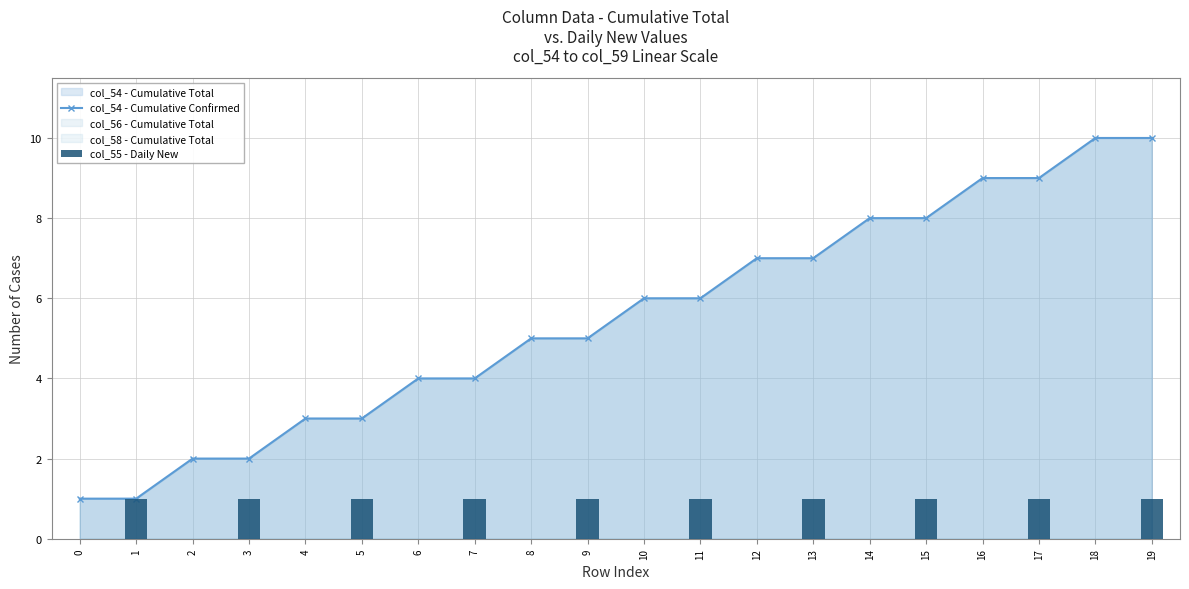

Reading left to right, extract all data points from this chart.

col_54 - Cumulative Confirmed: 0=1	1=1	2=2	3=2	4=3	5=3	6=4	7=4	8=5	9=5	10=6	11=6	12=7	13=7	14=8	15=8	16=9	17=9	18=10	19=10
col_55 - Daily New: 0=0	1=1	2=0	3=1	4=0	5=1	6=0	7=1	8=0	9=1	10=0	11=1	12=0	13=1	14=0	15=1	16=0	17=1	18=0	19=1